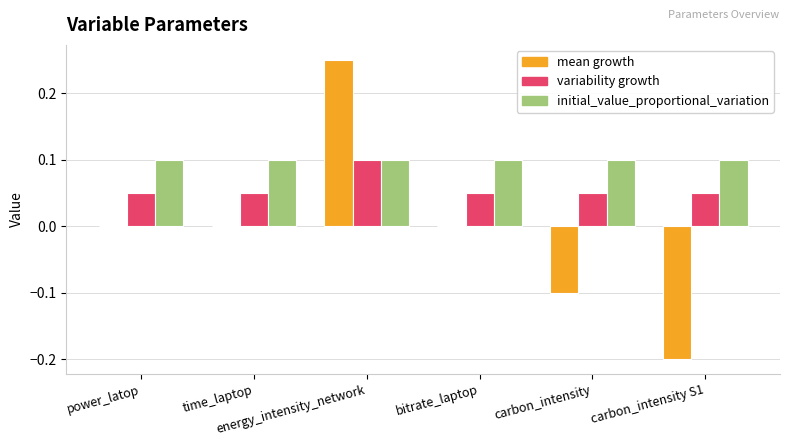

At which category is the sum across all series the highest?

energy_intensity_network